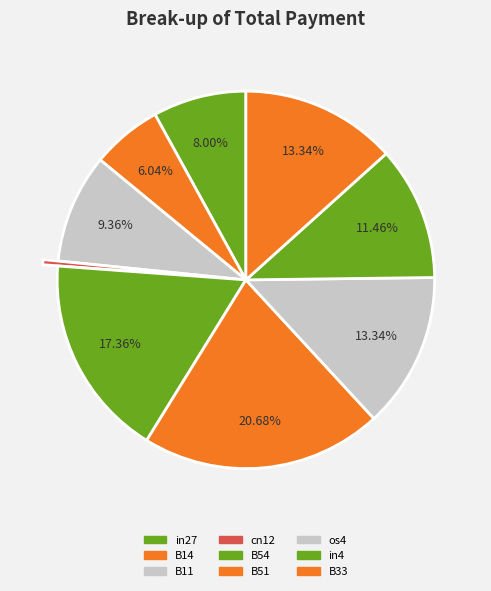

True or false: in4 accounts for 18% of the total.

False